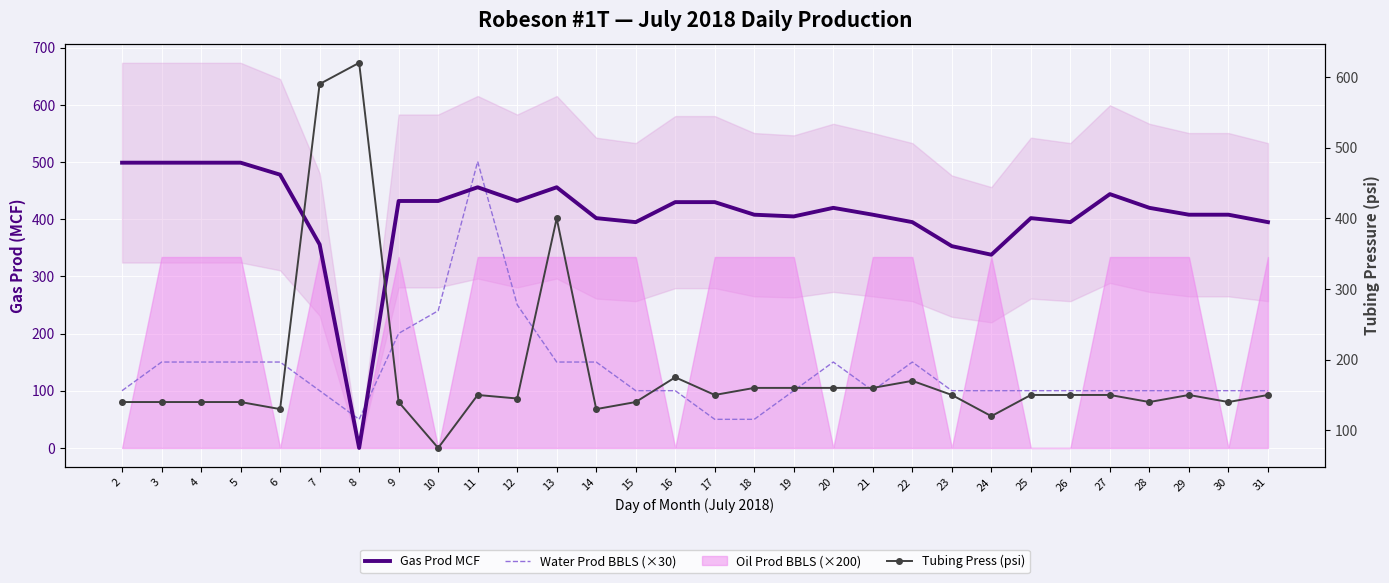

Is the value of Water Prod BBLS (×30) at 18 greater than the value of Gas Prod MCF at 13?

No